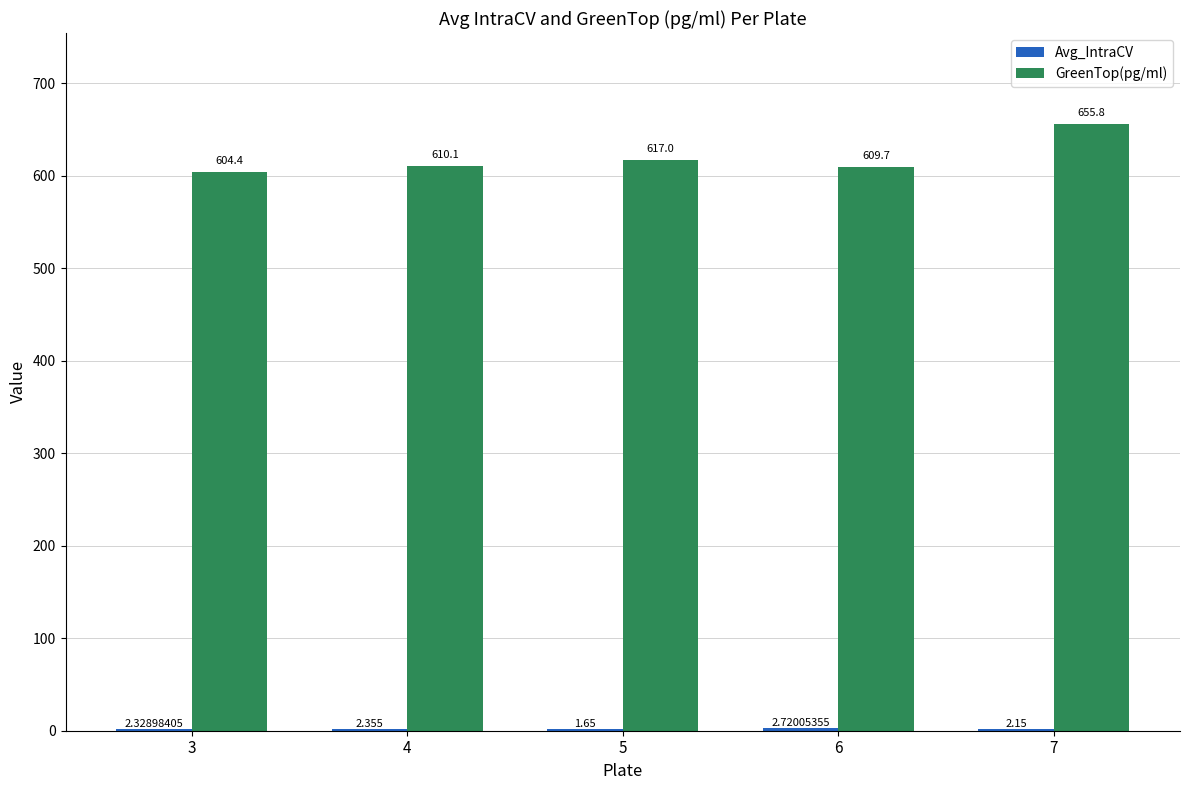

Which series has the largest total across all categories?

GreenTop(pg/ml)